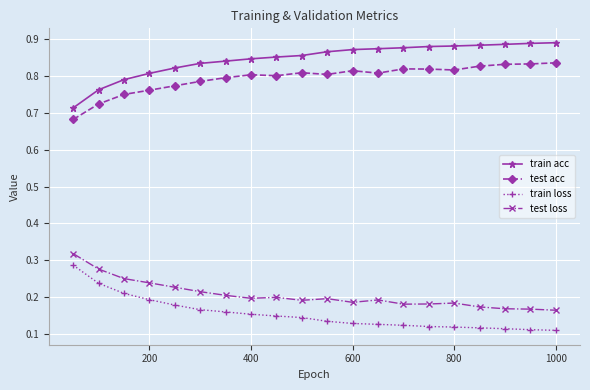

At how many categories does at least one series exceed 0?

20